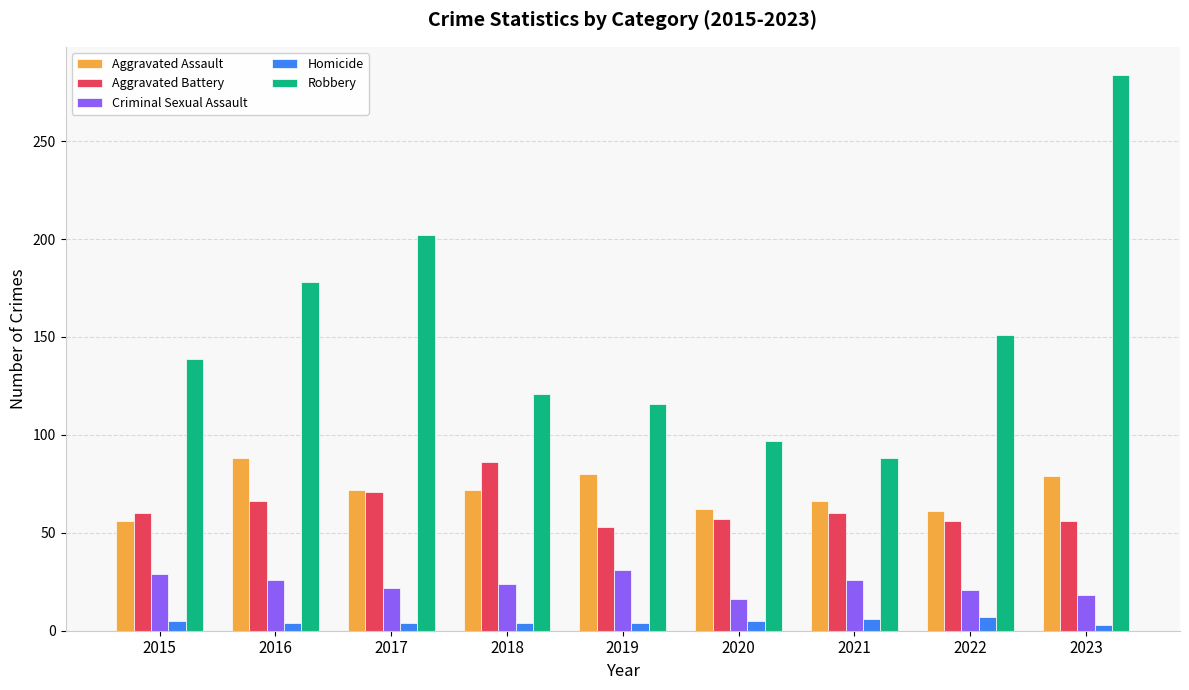

What is the difference between the maximum and second lowest values in the Aggravated Battery series?

30